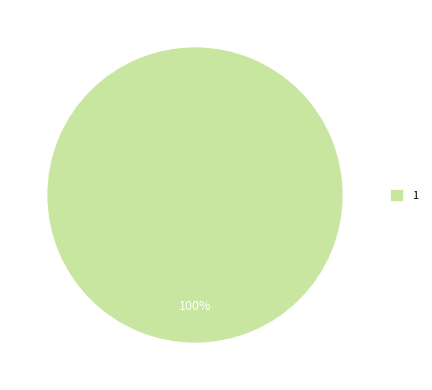

Rank the categories by value from lowest to highest.

1